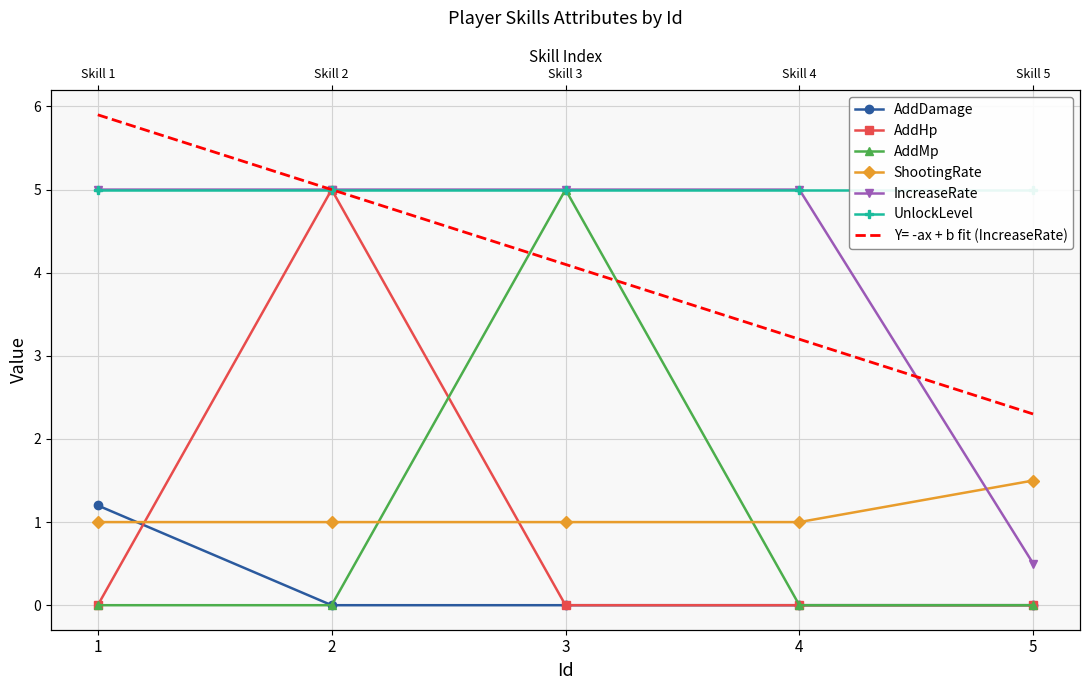

True or false: AddMp has a value of 0.0 at 4.

True